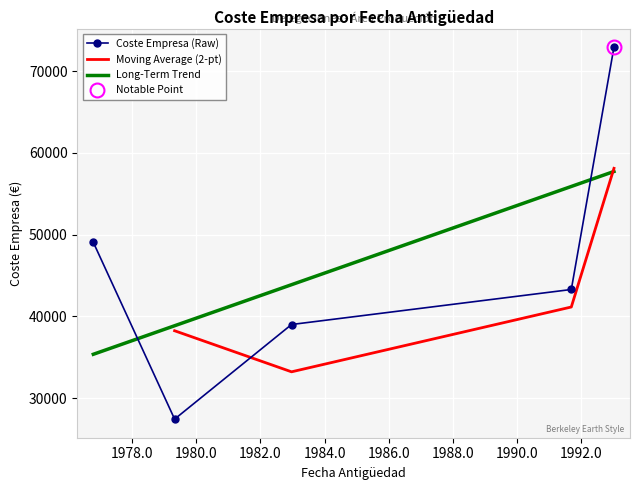

What is the change in value from 1991-09-12 to 1993-01-10?

+29655